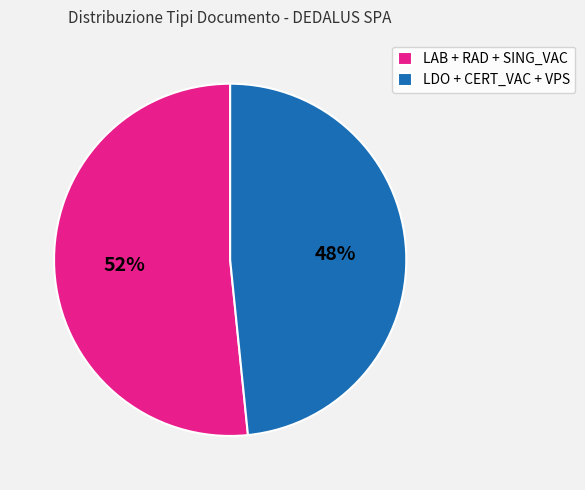

Rank the categories by value from highest to lowest.

LAB + RAD + SING_VAC, LDO + CERT_VAC + VPS